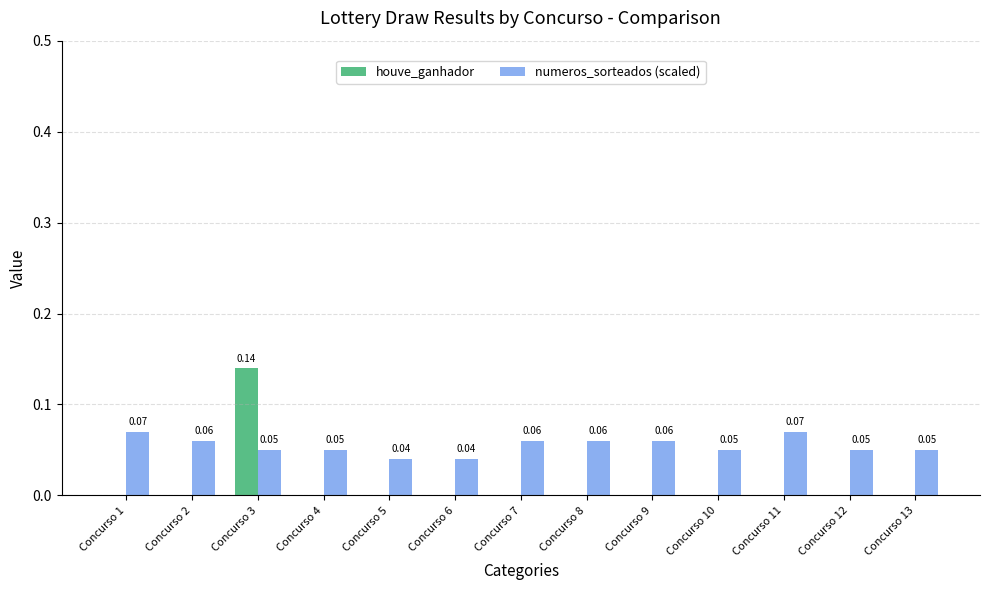

How many groups of bars are there?

13